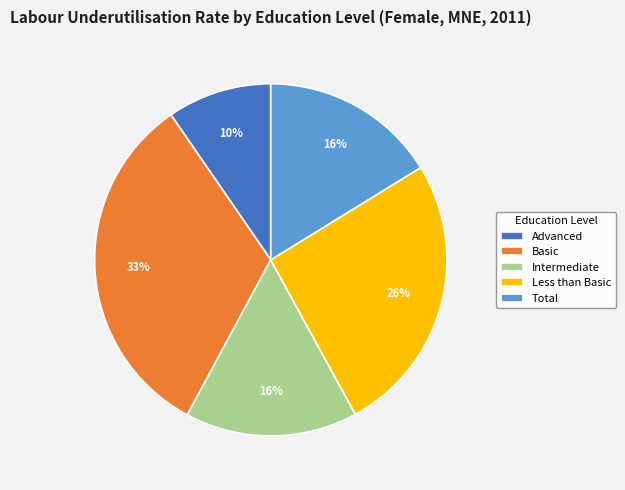

To the nearest percent, what is the difference between the Intermediate and Basic slice percentages?

17%